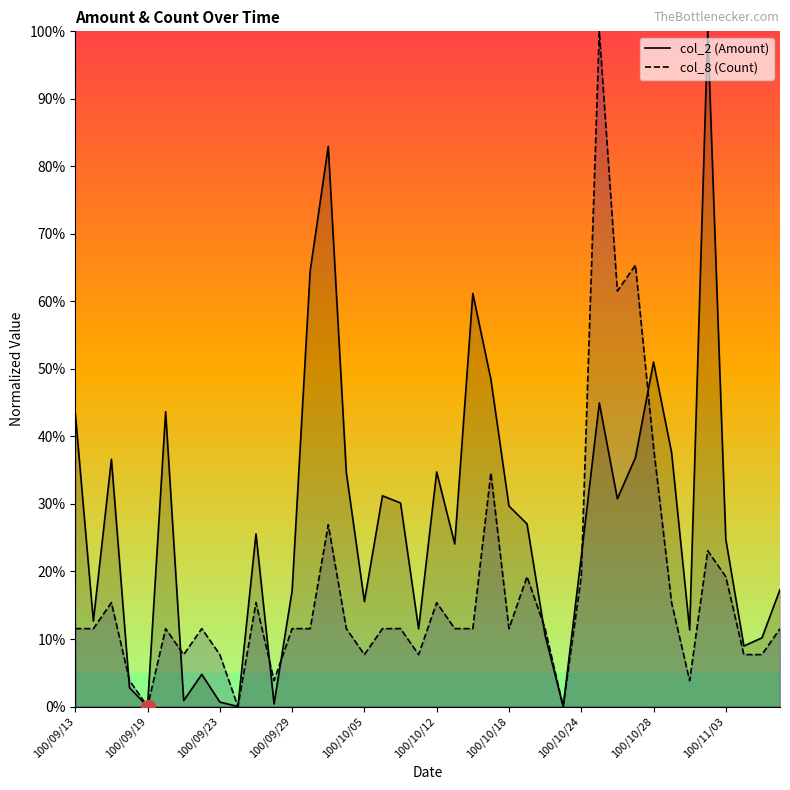

True or false: col_2 (Amount) has a value of 1.6 at 100/10/24.

False